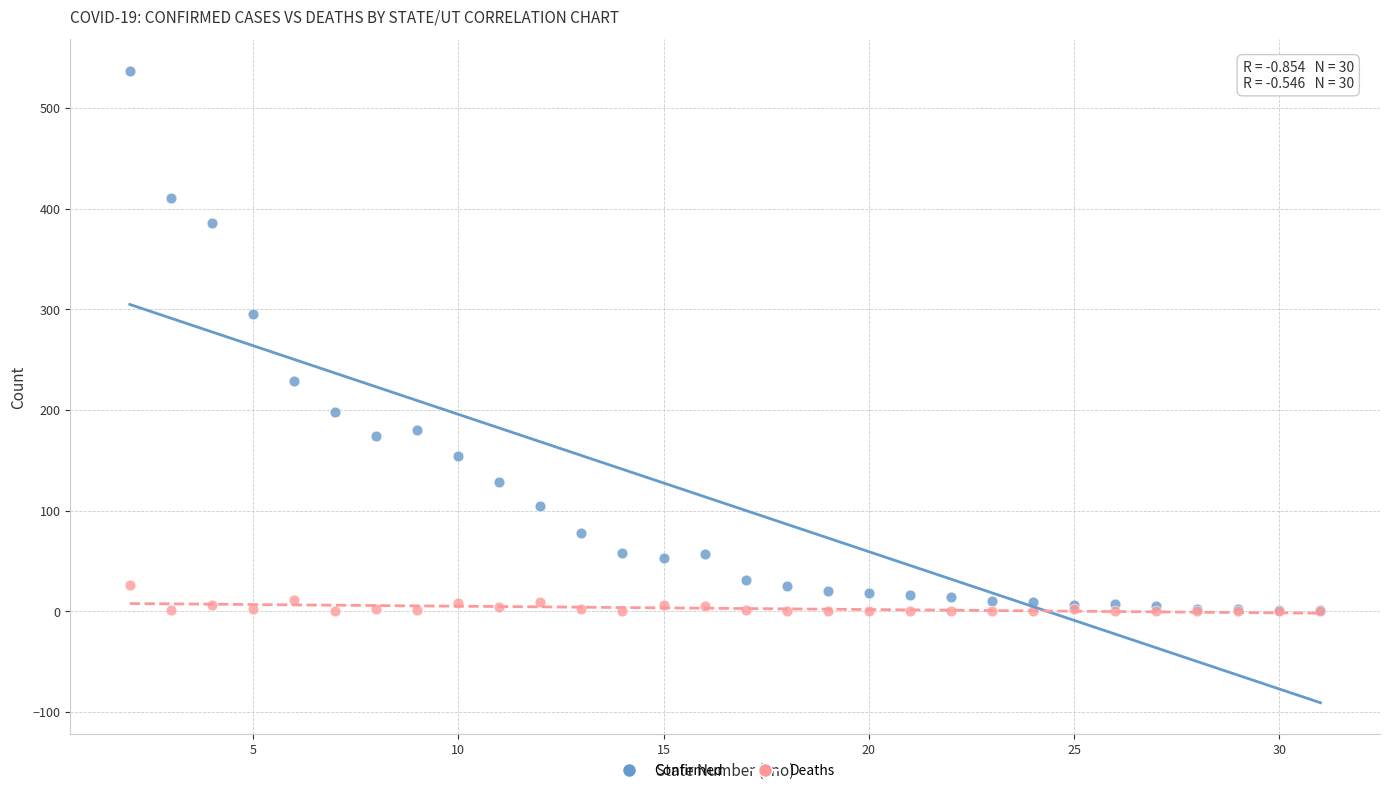

In the Confirmed series, what Y value is closest to 269?

295